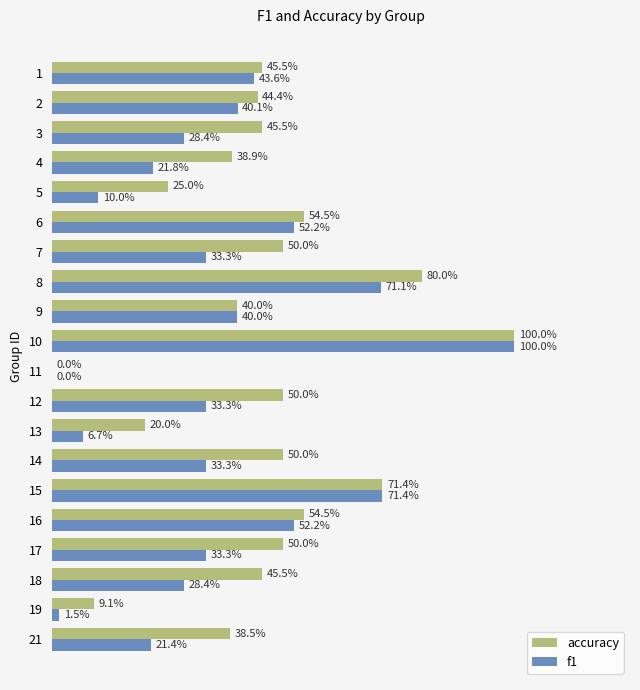

Which series has the largest range (max minus min)?

accuracy